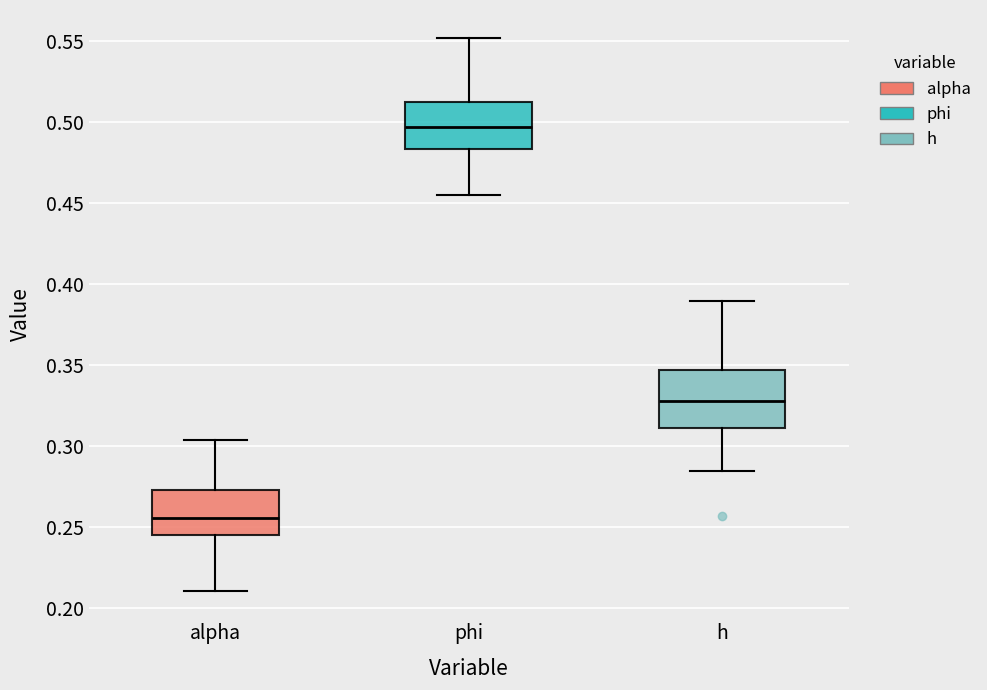

Where does the upper whisker of the box for h end on the y-axis? The values are not printed on the chart, so give them approximately, as read against the axis.

0.390